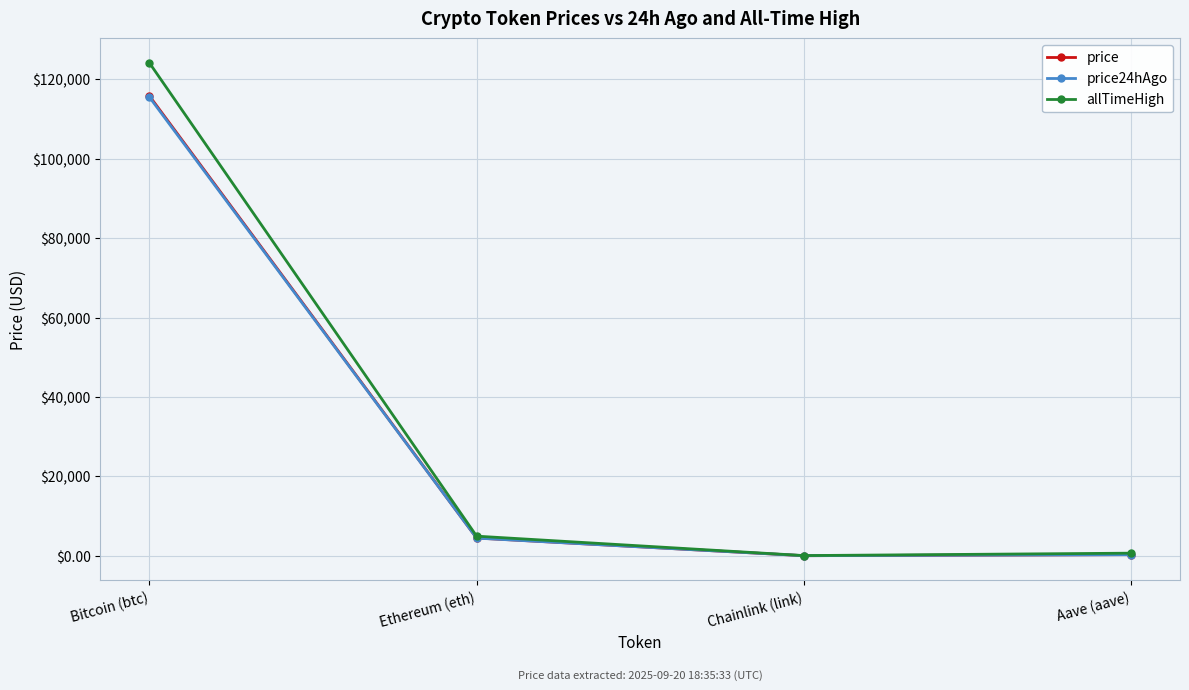

Where is the first local minimum for allTimeHigh?

Chainlink (link)